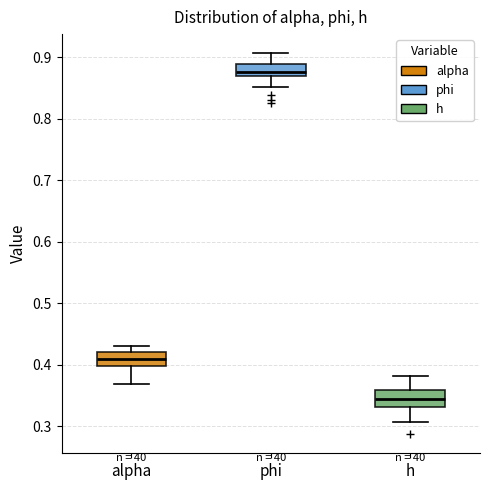

Reading left to right, read every box against the y-axis: the position of its median line, the range the box covers, and the ends of its whiskers. The values are not printed on the chart, so give them approximately, as read against the axis.

alpha: median 0.41, box 0.40 to 0.42, whiskers 0.37 to 0.43
phi: median 0.88, box 0.87 to 0.89, whiskers 0.85 to 0.91
h: median 0.34, box 0.33 to 0.36, whiskers 0.31 to 0.38